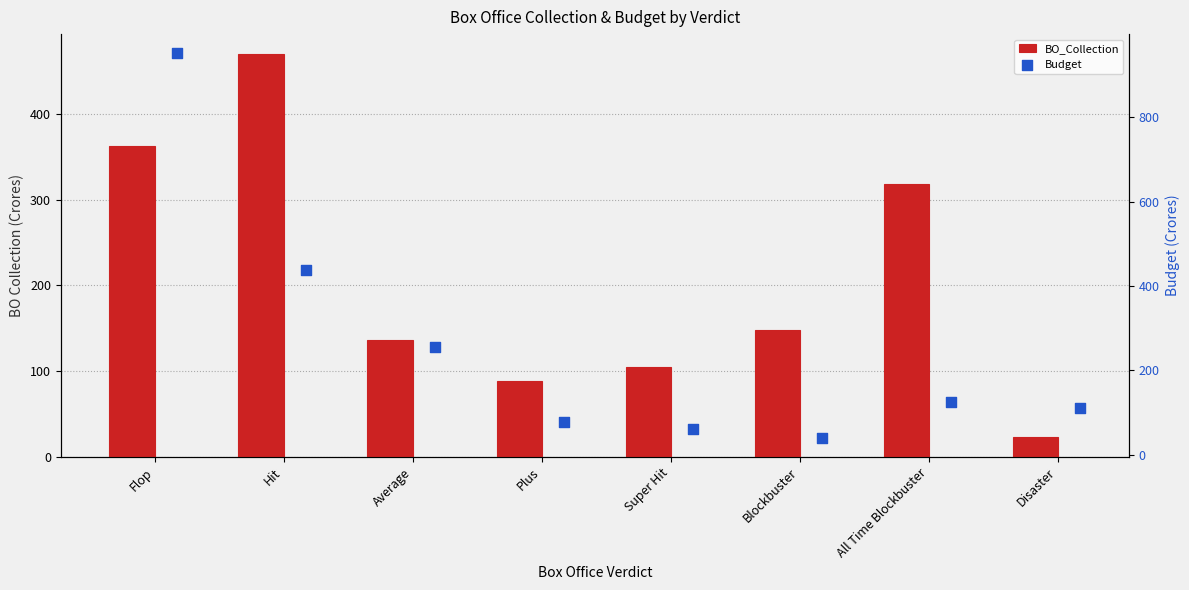

At how many categories does at least one series exceed 420?

2